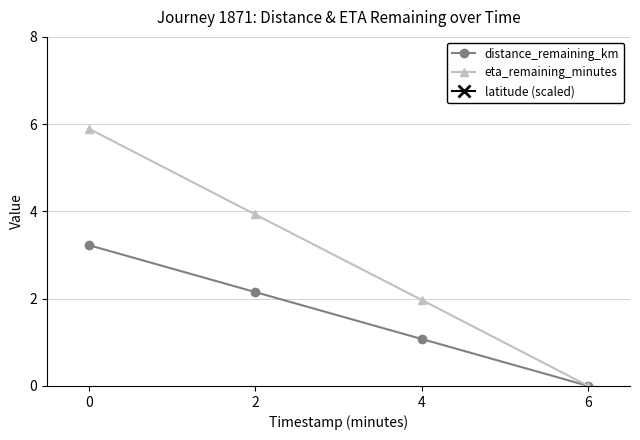

What is the sum of all eta_remaining_minutes values?

11.8